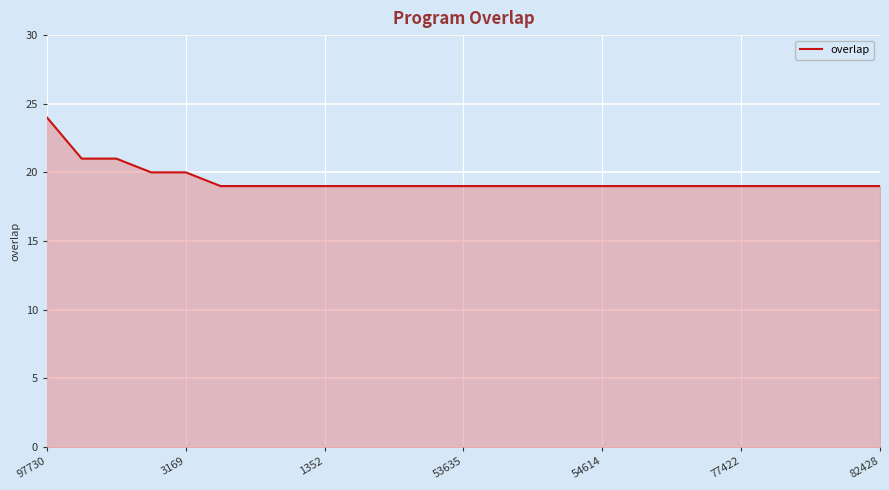

What is the maximum value shown in the chart?

24